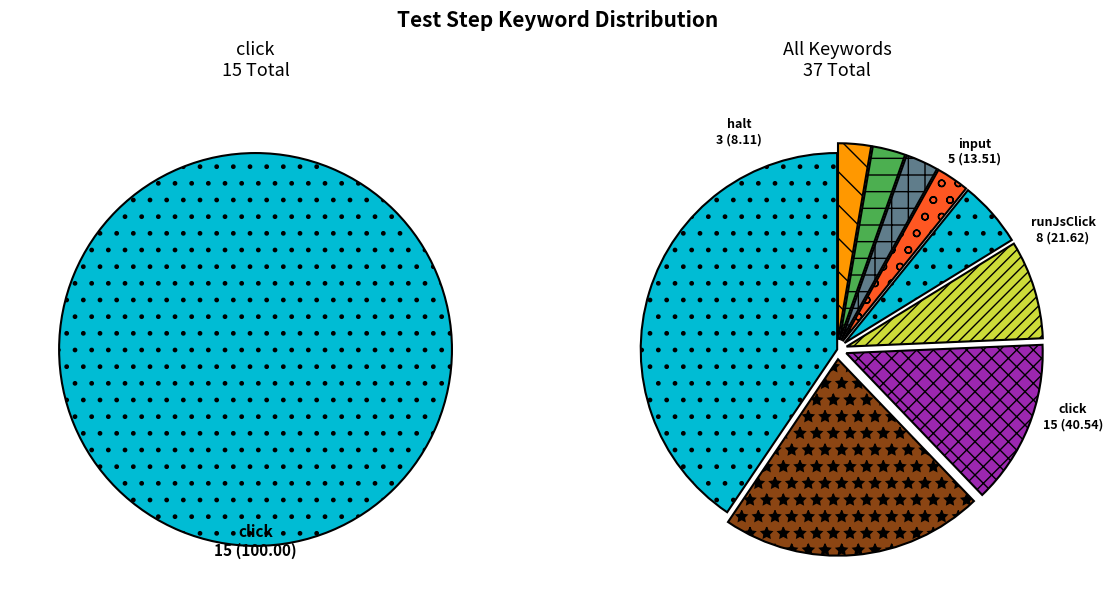

The runJsClick slice represents 16% of the pie. True or false?

False